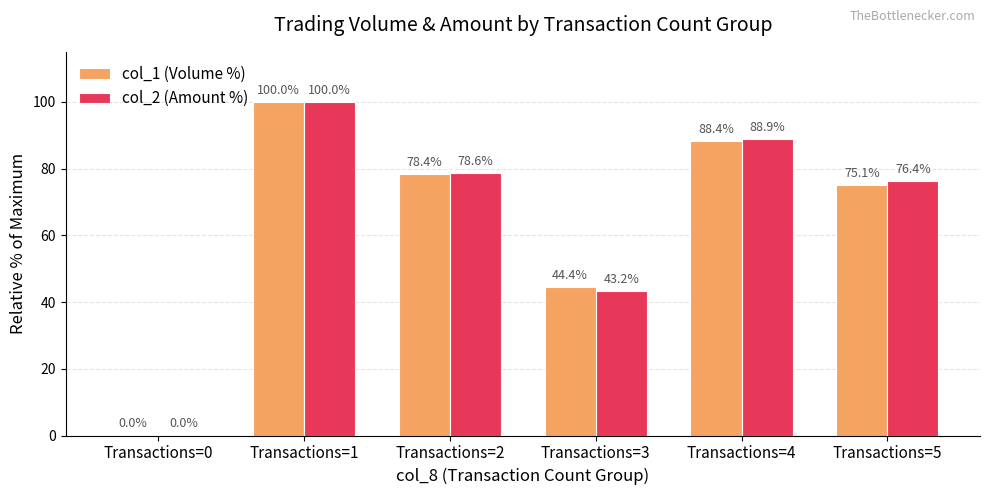

Count the number of categories in the chart.

6